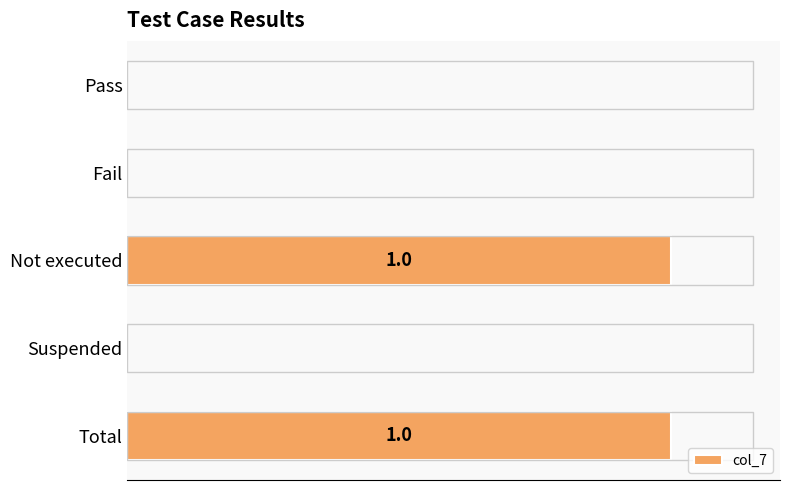

What is the greatest value displayed?

1